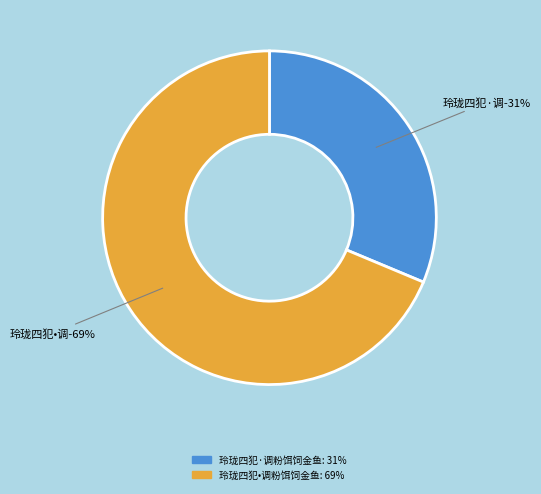

What percentage is the 玲珑四犯·调粉饵饲金鱼 slice, to the nearest percent?

31%